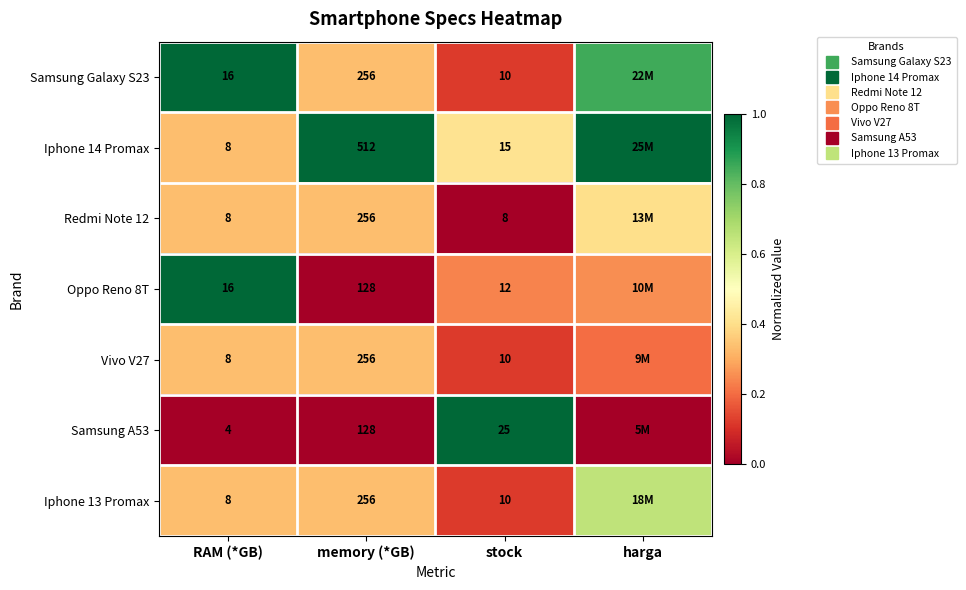

The Samsung Galaxy S23 series shows 0.3 at memory (*GB). True or false?

True